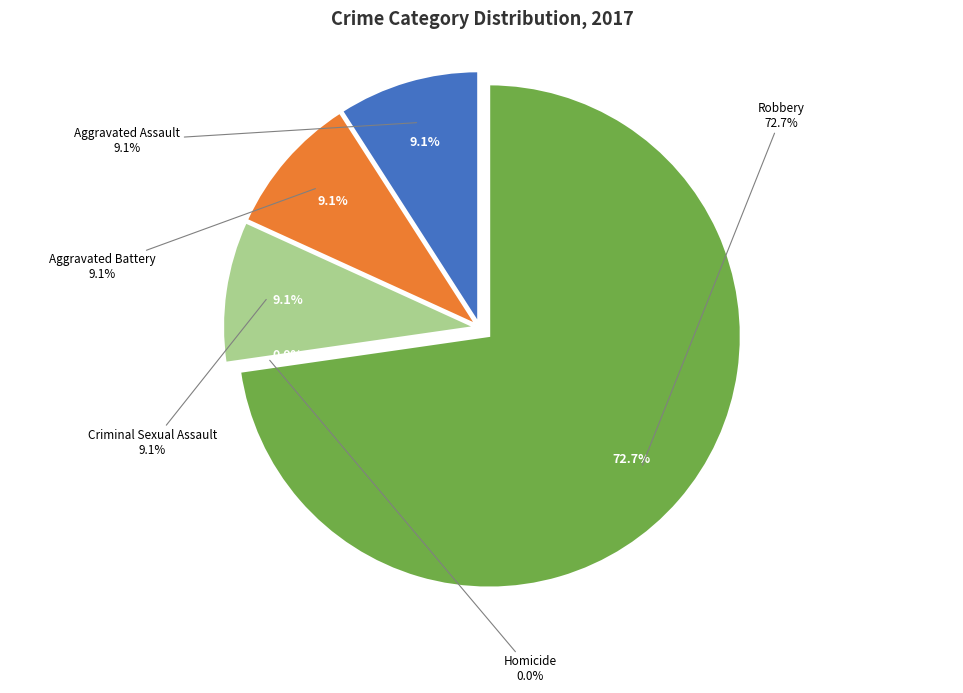

How many slices are in this pie chart?

5